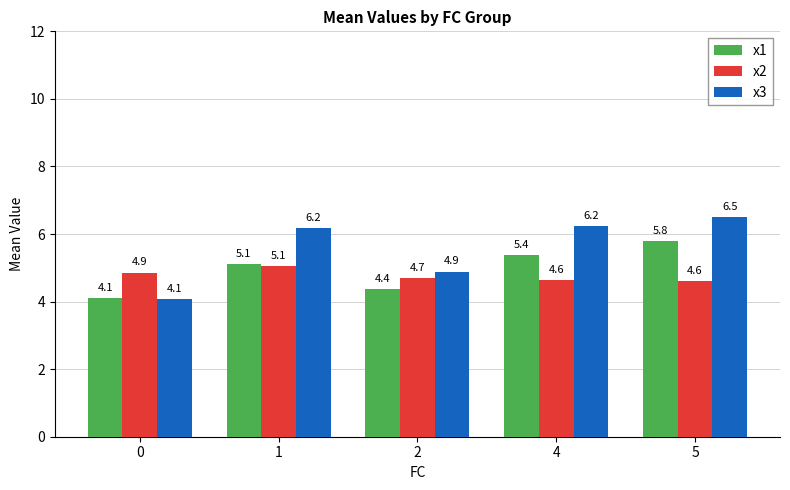

Is it true that x3 equals 4.1 at 0?

True